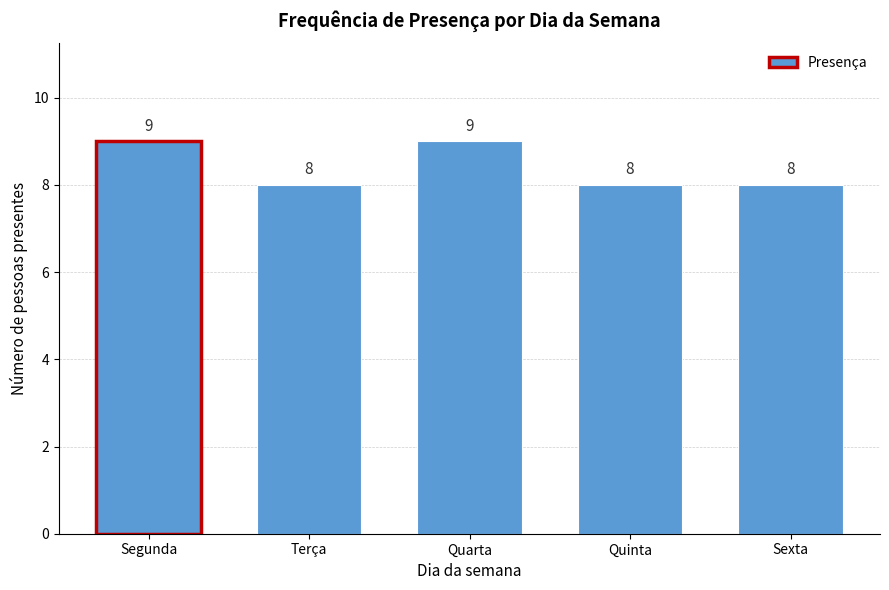

Reading left to right, extract all data points from this chart.

Segunda=9	Terça=8	Quarta=9	Quinta=8	Sexta=8